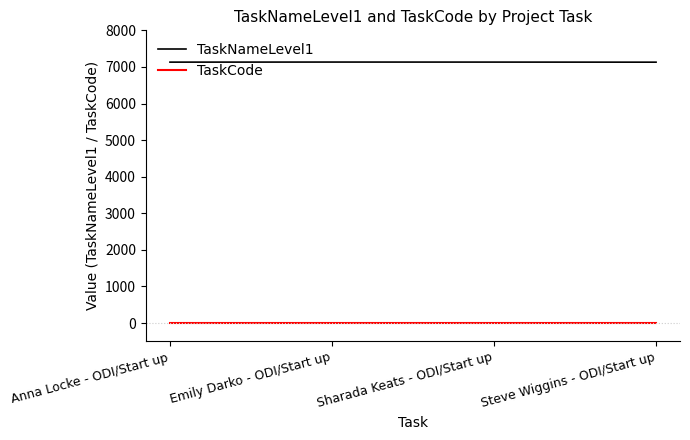

What is the sum of the TaskNameLevel1 values at Emily Darko - ODI/Start up and Steve Wiggins - ODI/Start up?

14263